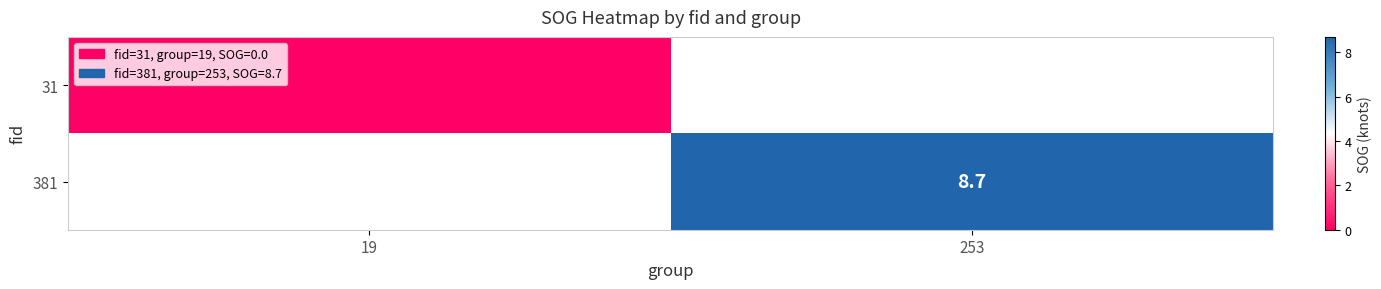

Is it true that 381 equals 8.7 at 253?

True